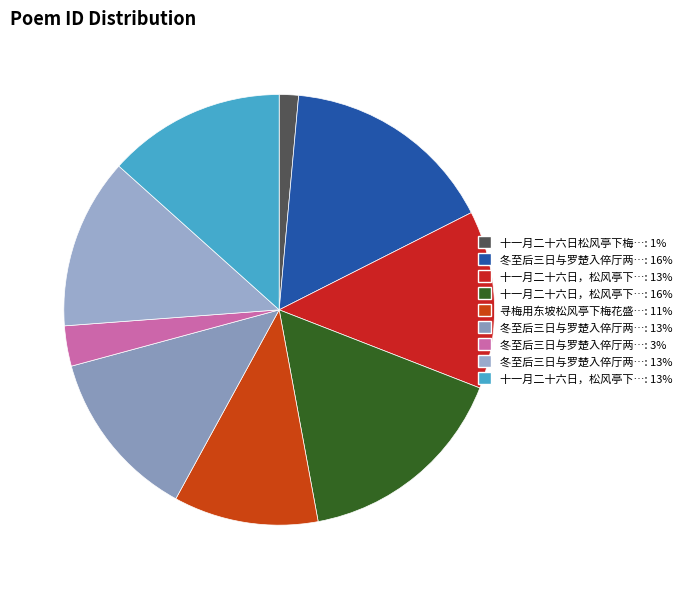

Count the number of slices in the pie.

9